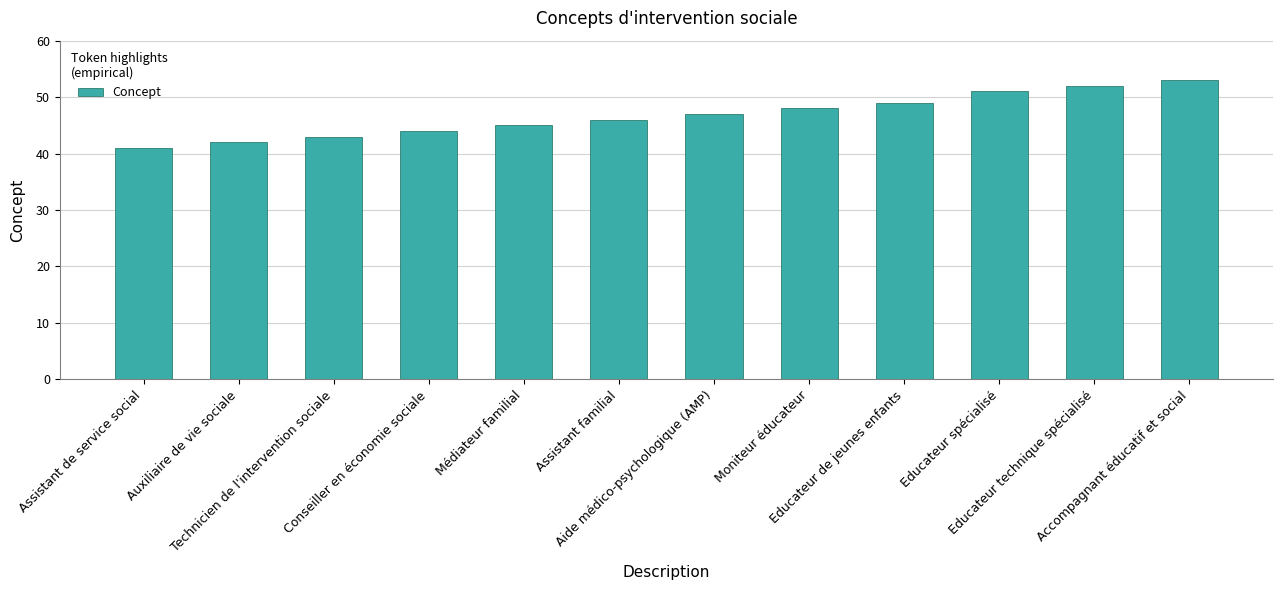

How many categories are shown in the chart?

12